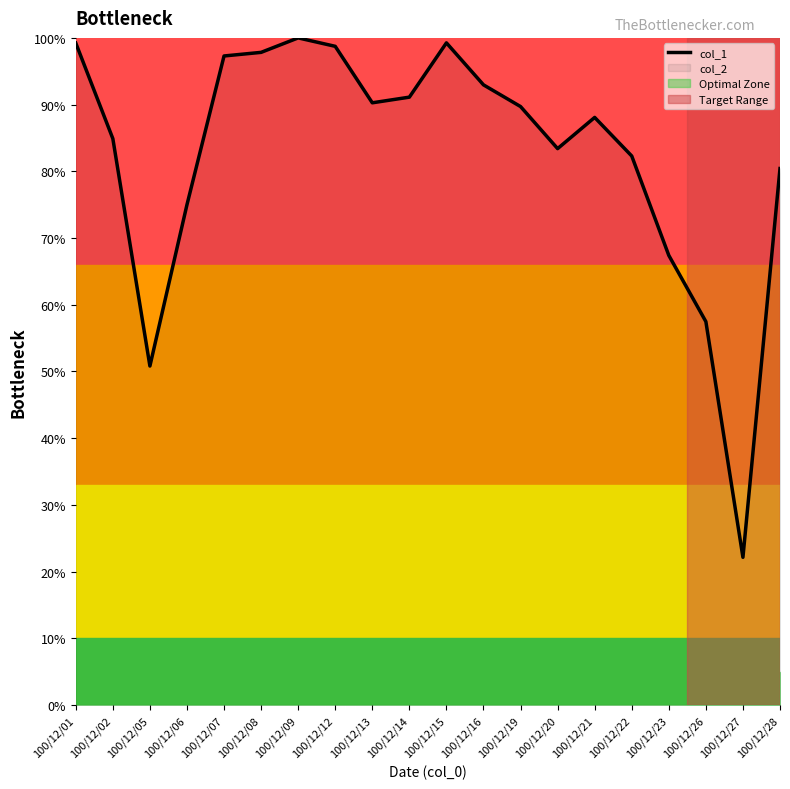

What is the value of the 7th point from the left?

100.0